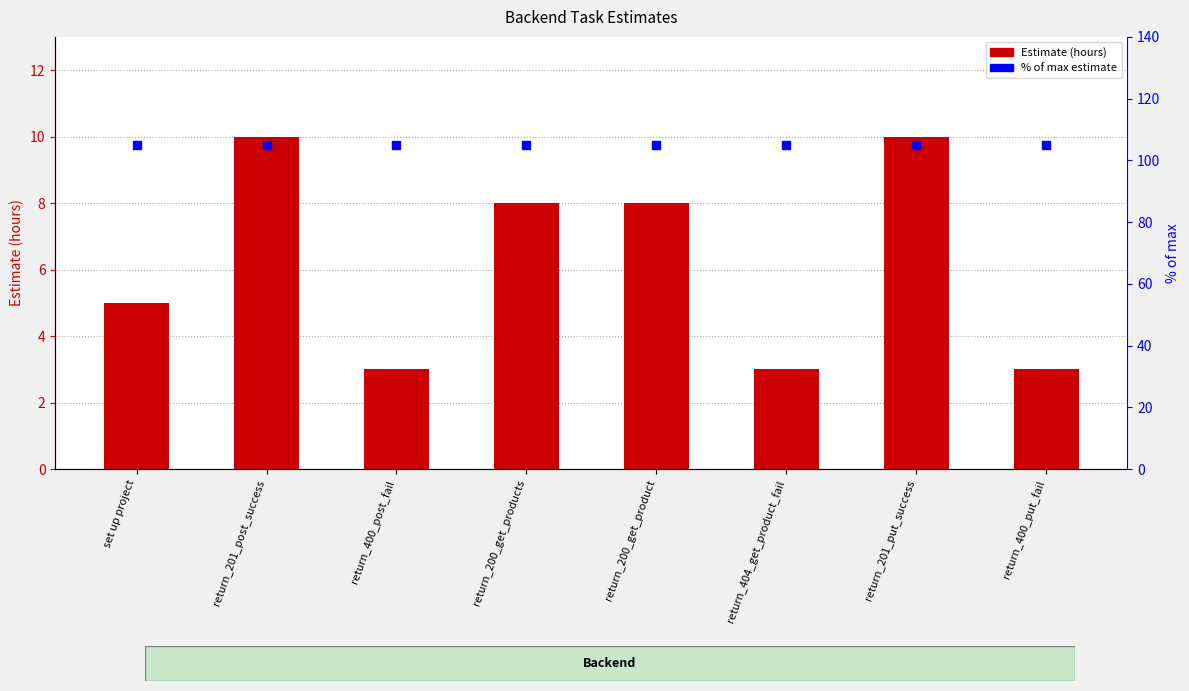

Is the value of Estimate at return_200_get_products greater than the value of % of max at return_400_post_fail?

No